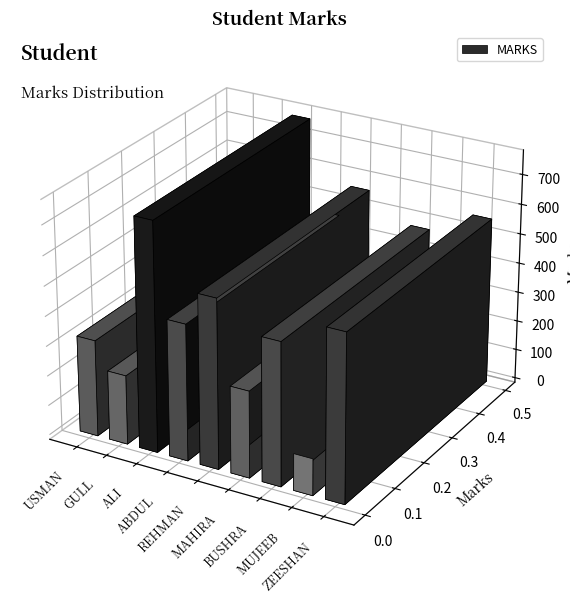

Which category has the highest value across all series?

ALI